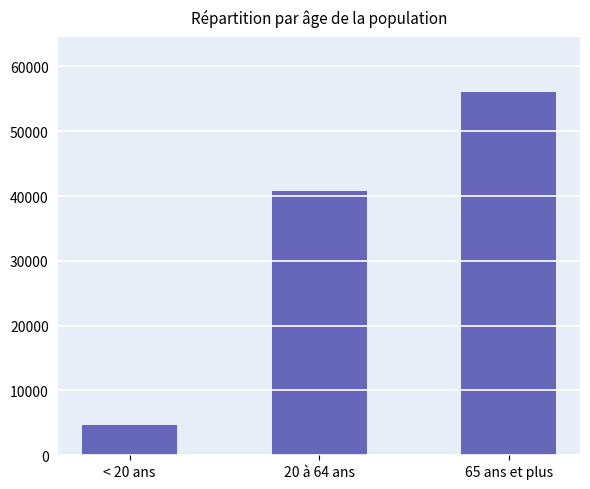

Which has a higher value, 65 ans et plus or 20 à 64 ans?

65 ans et plus